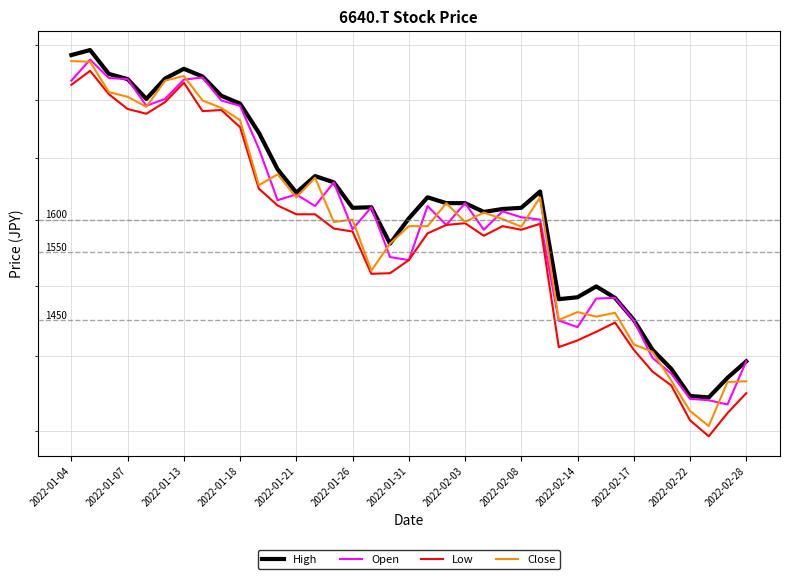

True or false: Close and Low intersect in this chart.

False